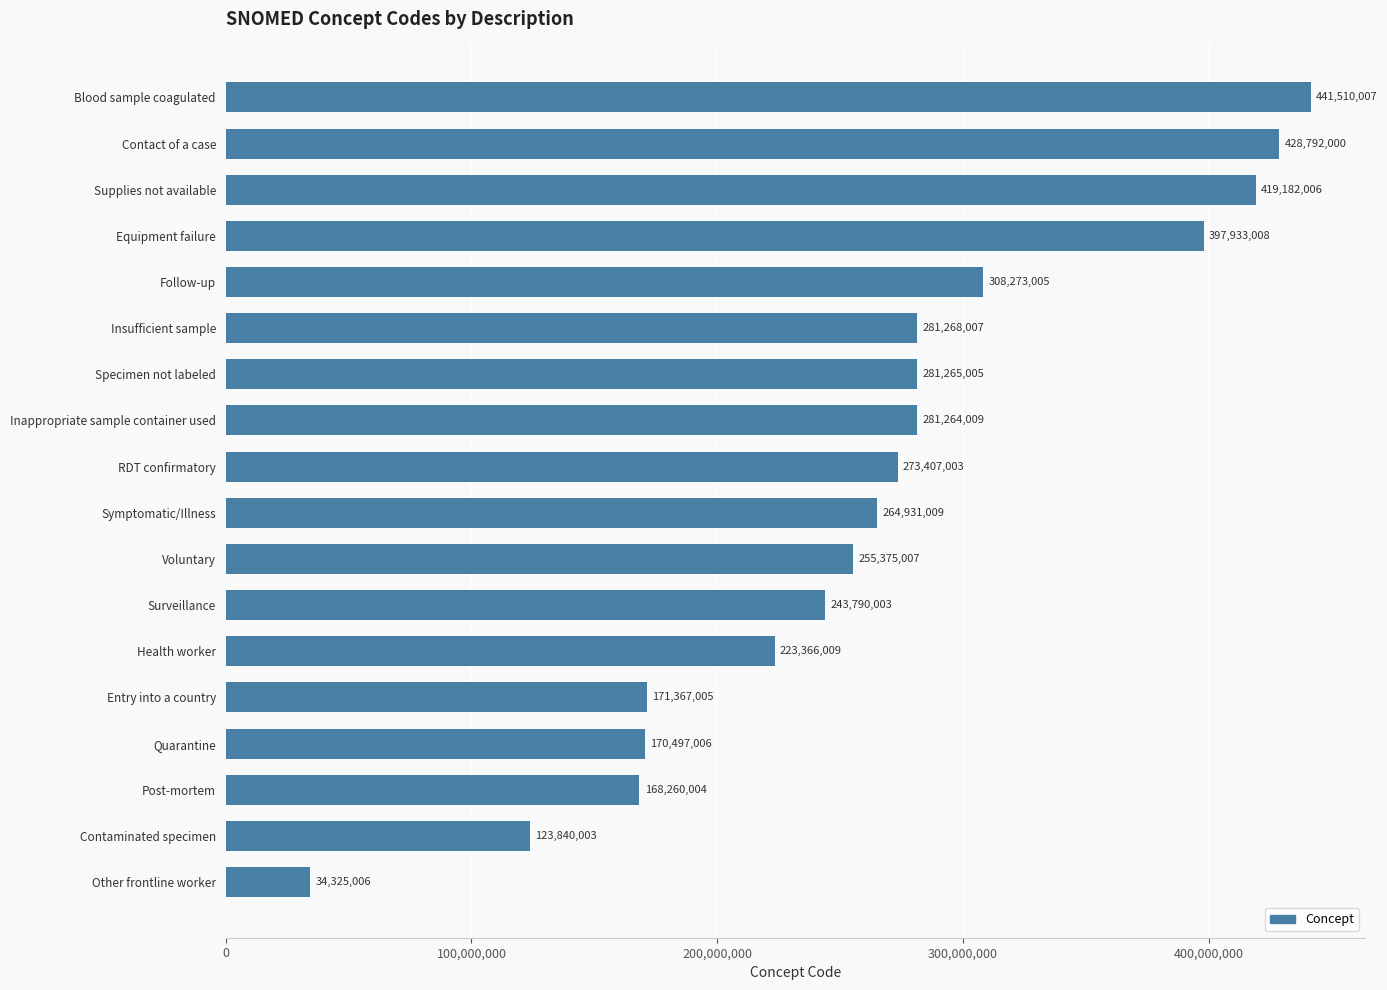

Count the number of data series in this chart.

1